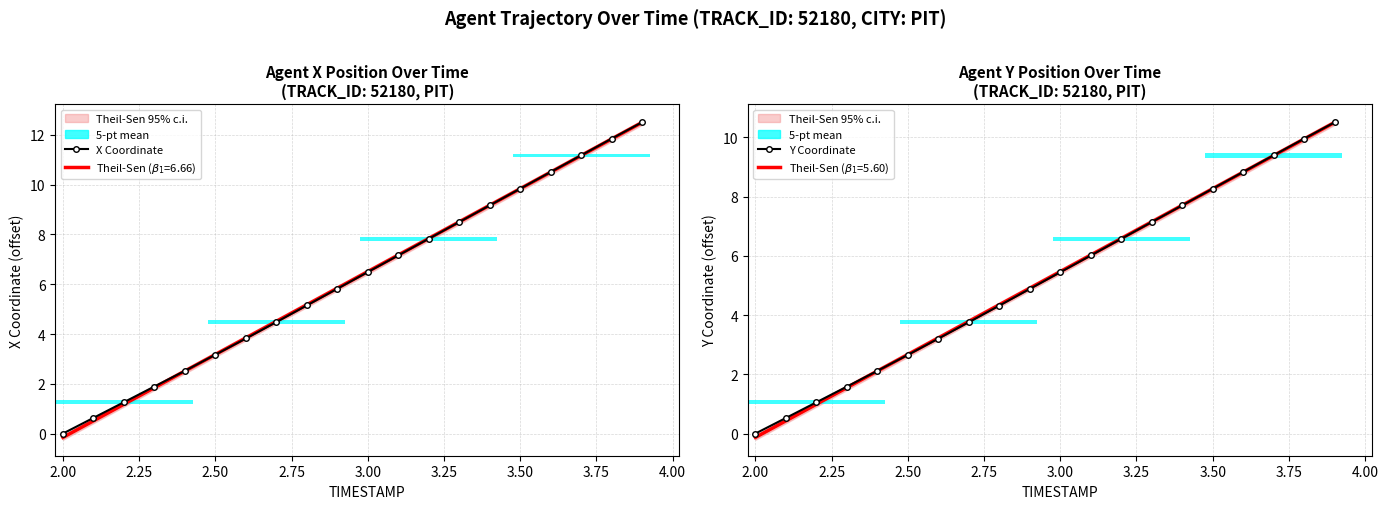

Between 3.00 and 3.50, which series saw the biggest shift?

X Coordinate